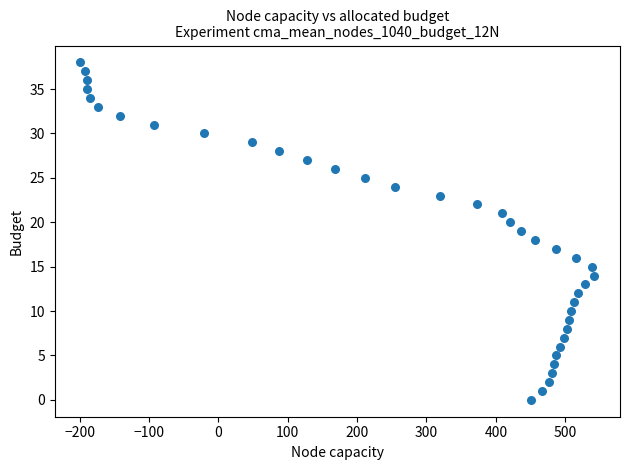

What is the range of X values (max minus min)?

741